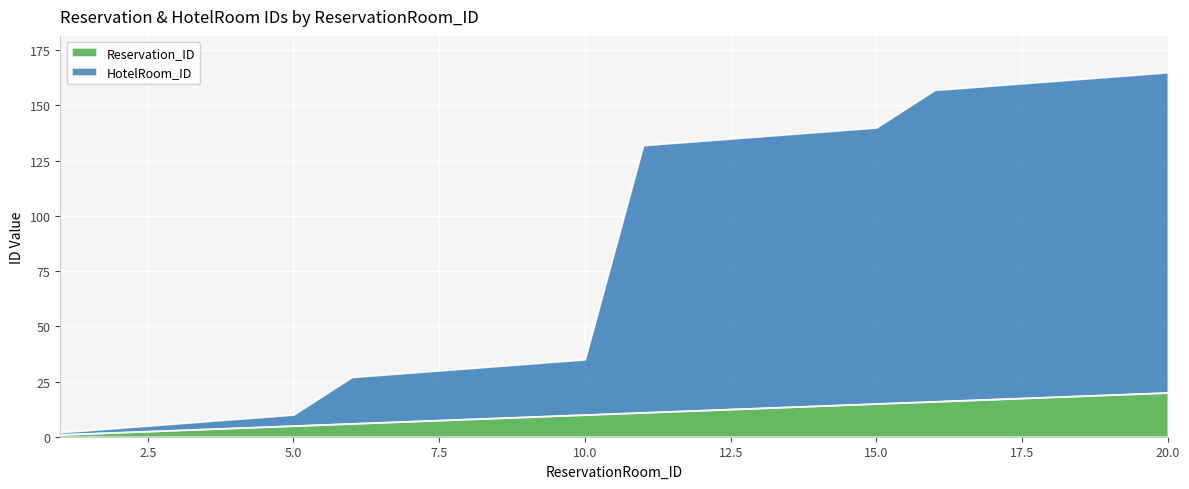

Between 9.0 and 19.0, which is larger?

19.0